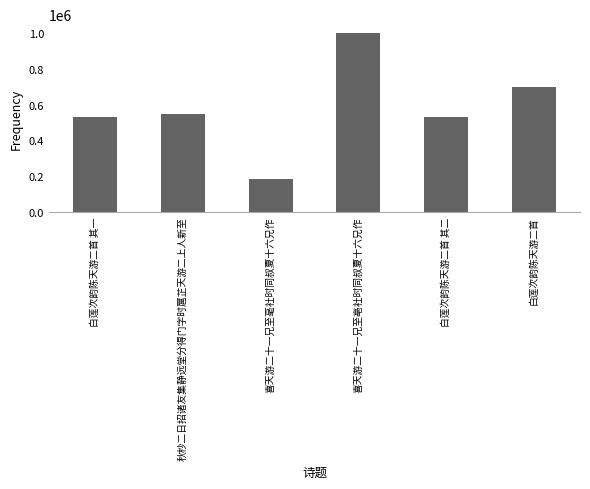

Approximately how many times larger is the value at 白莲次韵陈天游二首 其一 compared to 白莲次韵陈天游二首 其二?

1.0